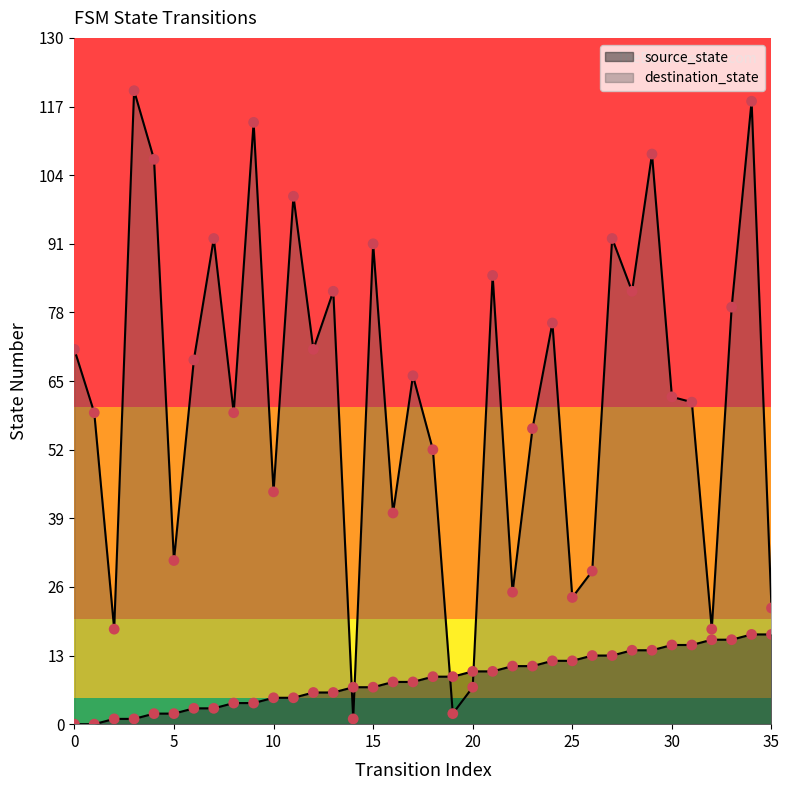

What are all the series names shown in the legend?

source_state, destination_state